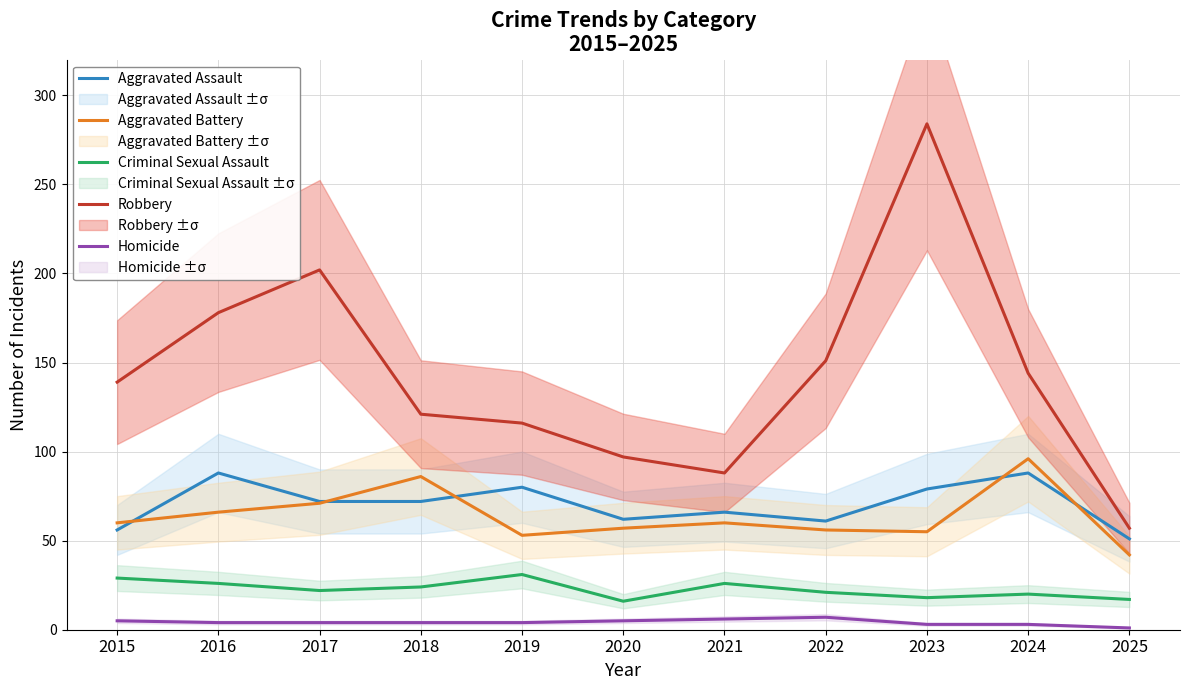

List the series in order of their peak value, highest first.

Robbery, Aggravated Battery, Aggravated Assault, Criminal Sexual Assault, Homicide